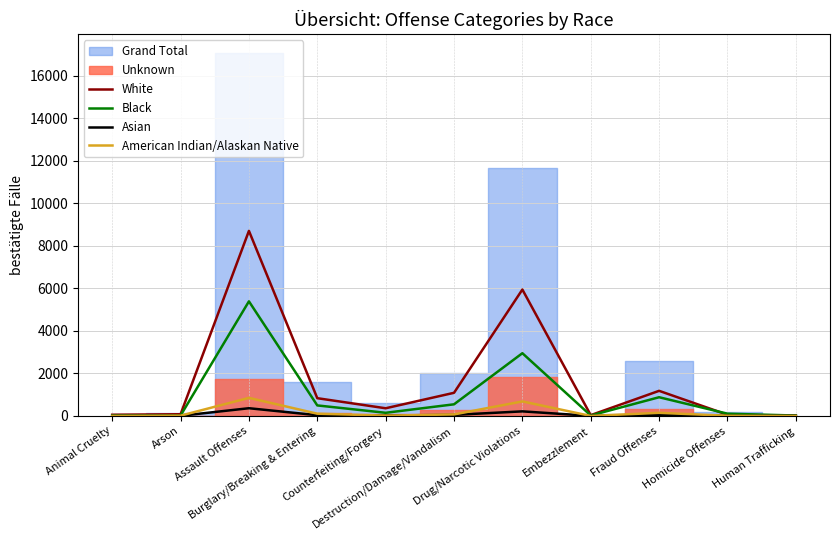

True or false: Black has a value of 175 at Homicide Offenses.

False